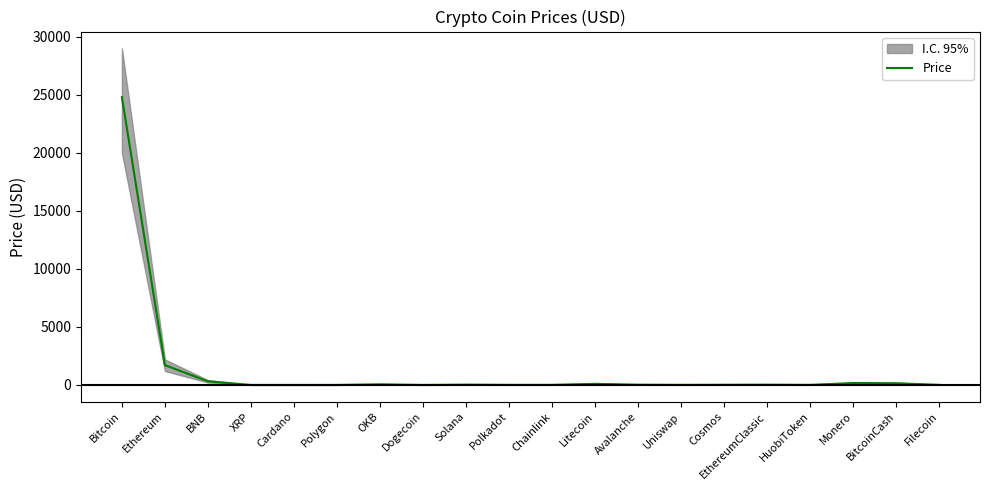

Reading left to right, list all the values displayed in this chart.

Bitcoin=24799.7	Ethereum=1706.7	BNB=314.9	XRP=0.4	Cardano=0.4	Polygon=1.5	OKB=53.6	Dogecoin=0.1	Solana=26.3	Polkadot=7.5	Chainlink=8.0	Litecoin=95.6	Avalanche=20.9	Uniswap=7.3	Cosmos=14.4	EthereumClassic=23.1	HuobiToken=6.2	Monero=161.8	BitcoinCash=144.1	Filecoin=8.2